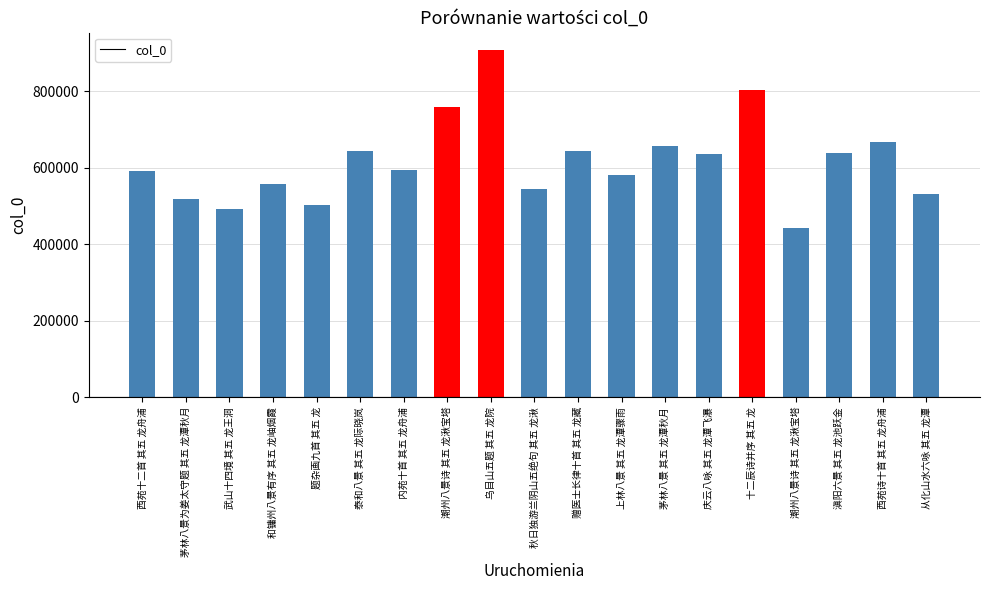

What is the approximate value at 西苑诗十首 其五 龙舟浦?

668555